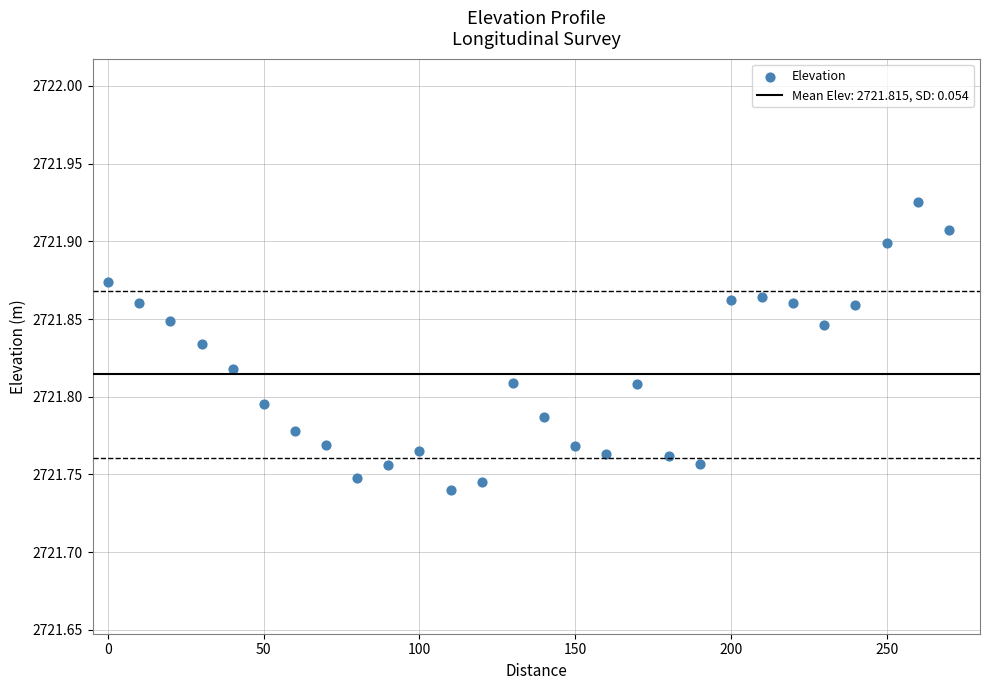

What is the range of X values (max minus min)?

270.0